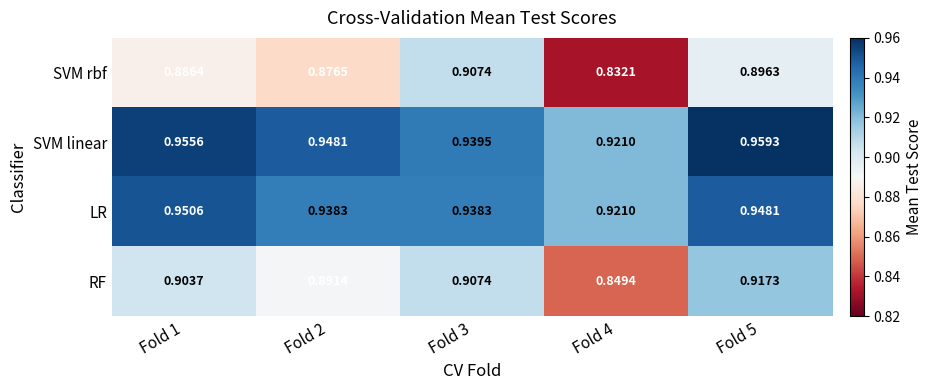

At which category is the sum across all series the highest?

Fold 5